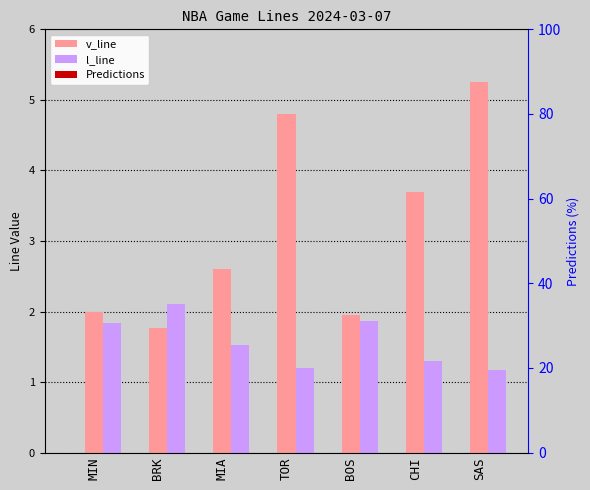

Reading left to right, list all the values displayed in this chart.

v_line: MIN=2.0	BRK=1.8	MIA=2.6	TOR=4.8	BOS=2.0	CHI=3.7	SAS=5.2
l_line: MIN=1.8	BRK=2.1	MIA=1.5	TOR=1.2	BOS=1.9	CHI=1.3	SAS=1.2
Predictions: MIN=0.0	BRK=0.0	MIA=0.0	TOR=0.0	BOS=0.0	CHI=0.0	SAS=0.0